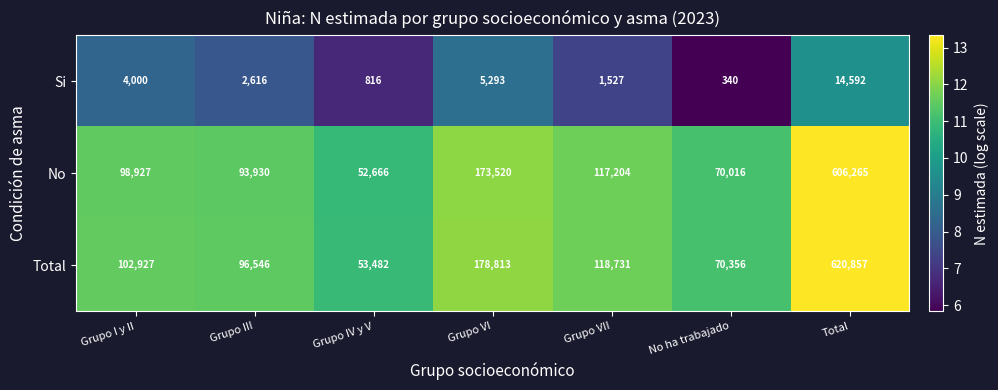

What is the minimum value for Total?

53482